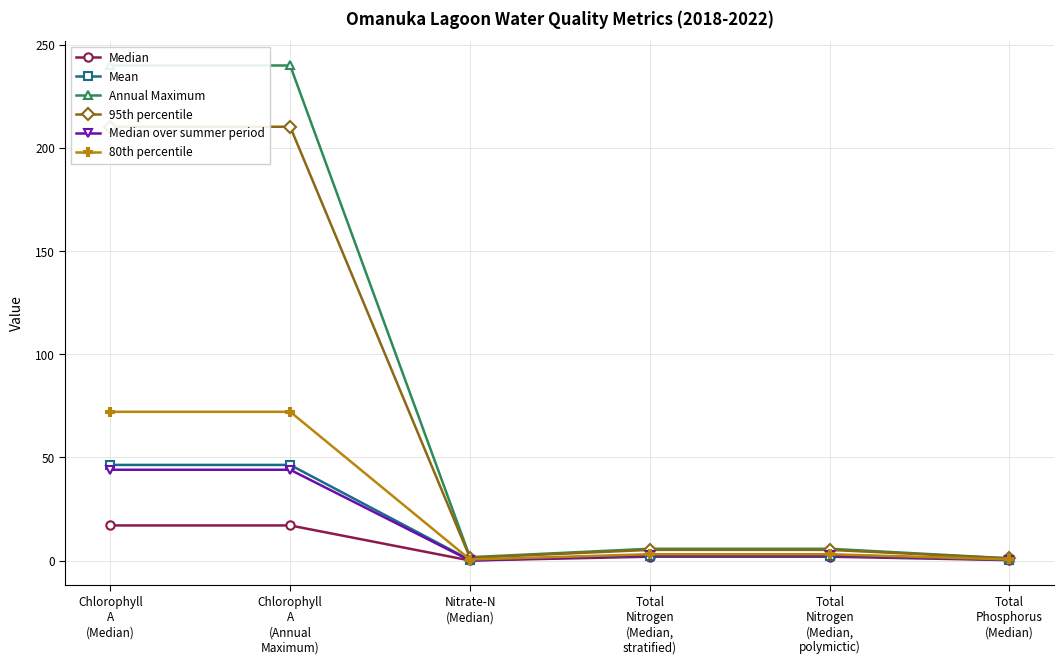

What value does the Median series have at Total
Nitrogen
(Median,
stratified)?

1.9